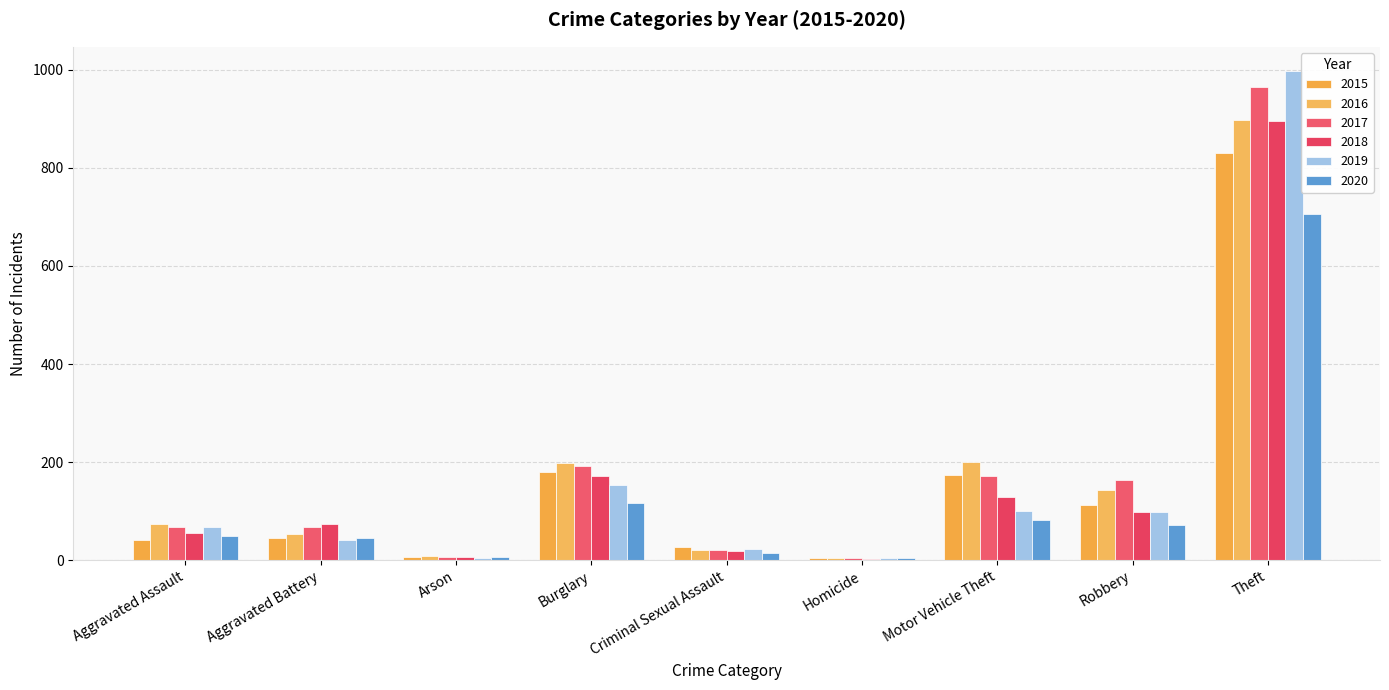

List the labels in order of 2016 value, largest first.

Theft, Motor Vehicle Theft, Burglary, Robbery, Aggravated Assault, Aggravated Battery, Criminal Sexual Assault, Arson, Homicide